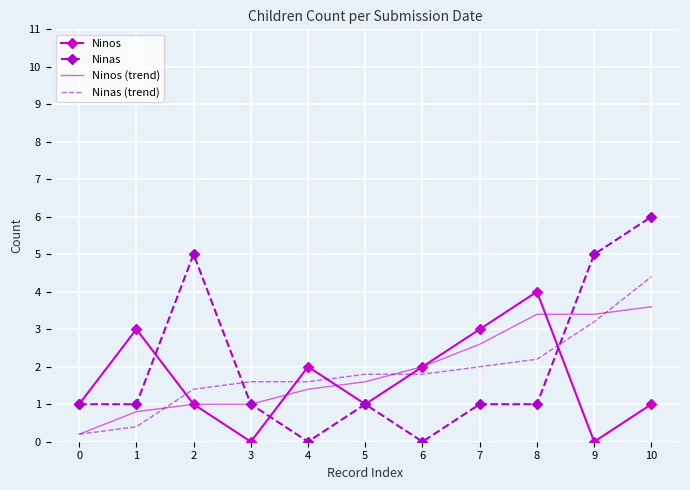

What is the greatest value displayed?

6.0